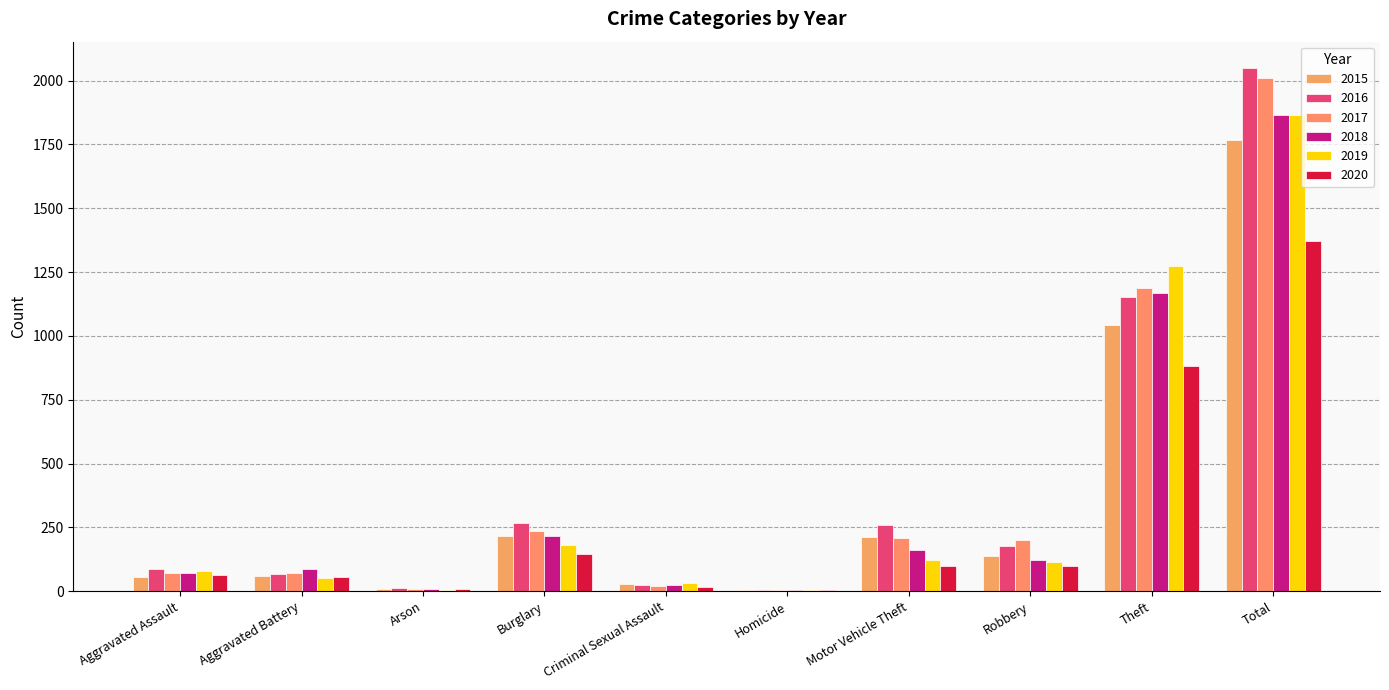

Are the bars horizontal?

No